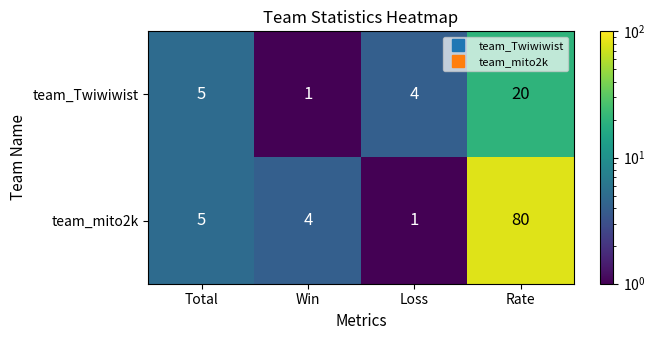

At which label does team_Twiwiwist reach its minimum?

Win